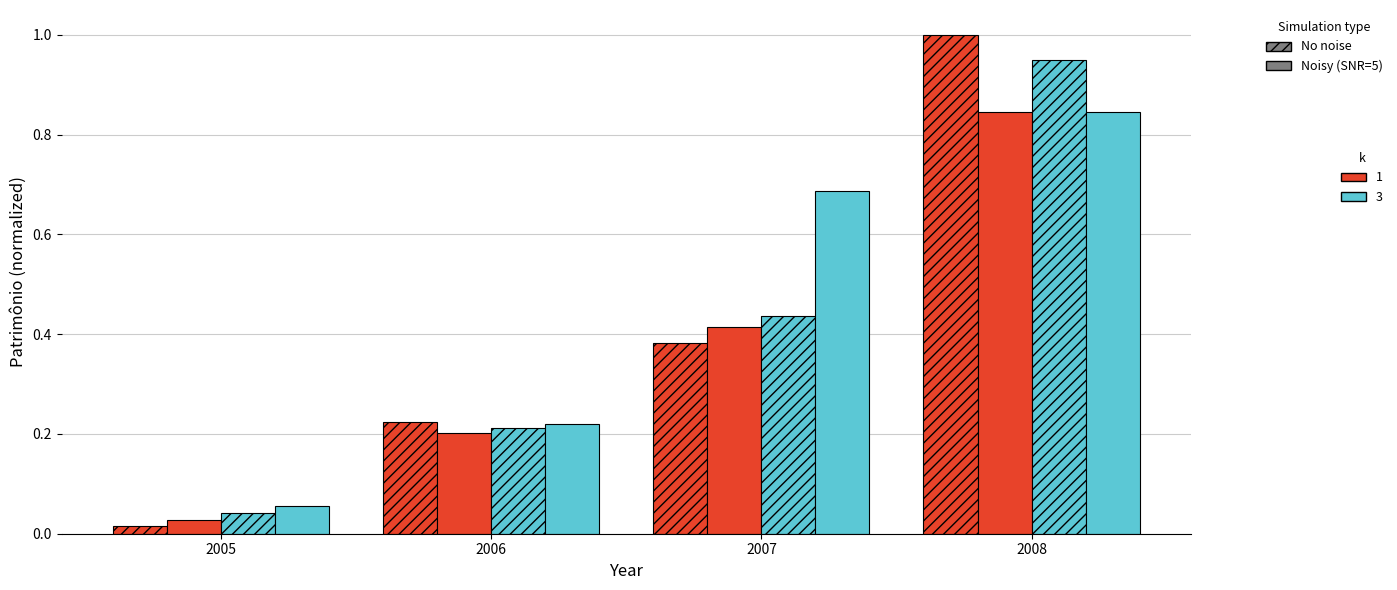

Is it true that No noise, k=1 equals 0.2 at 2006?

True